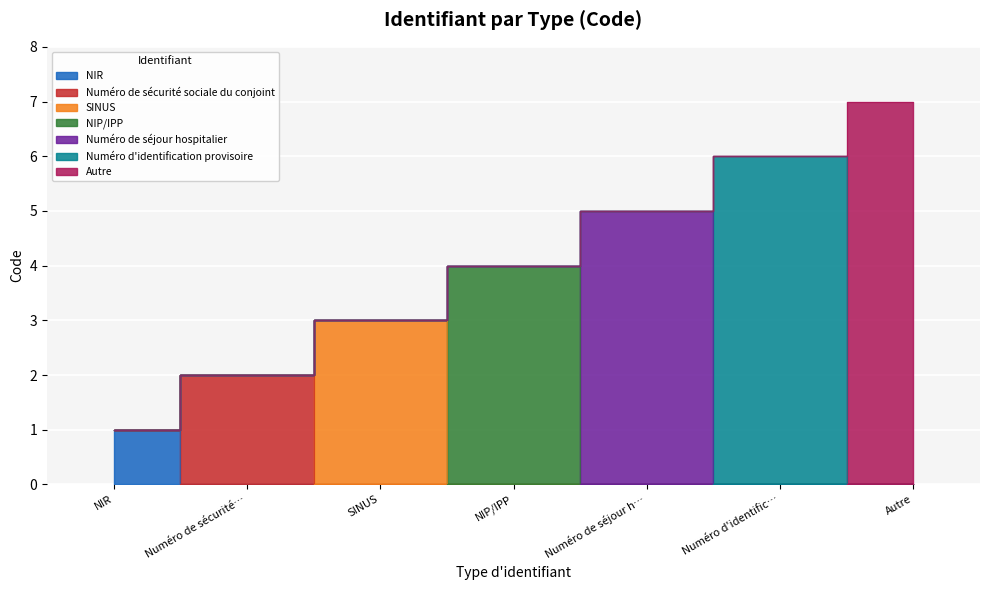

True or false: the data has more than 2 interior local peaks.

False